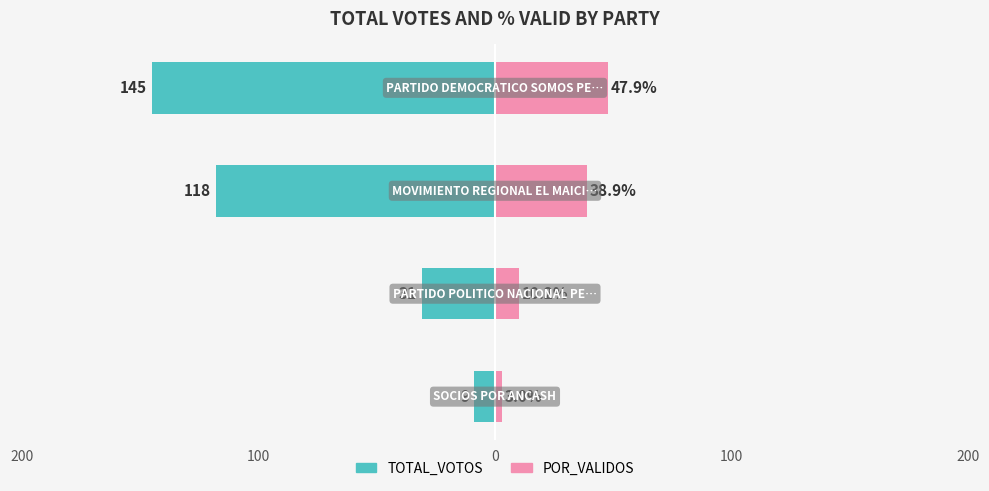

How many bars are there in total?

8